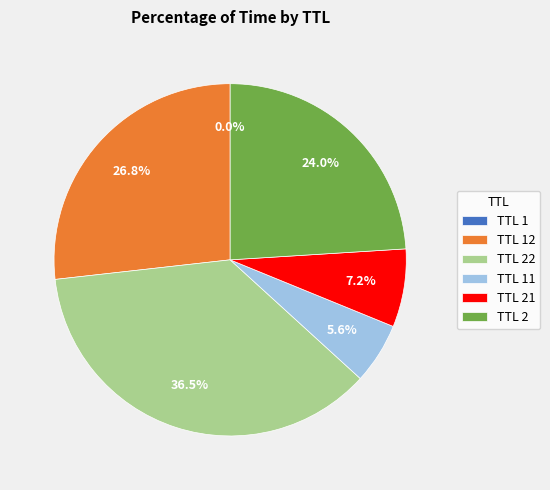

Is there any slice that represents more than half of the pie?

No